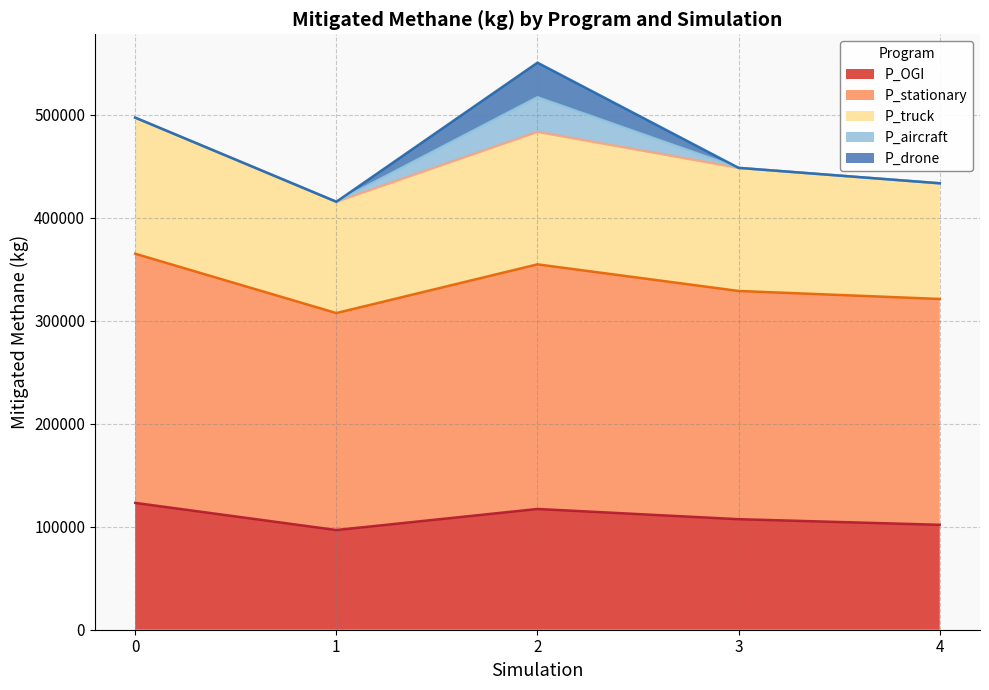

Where is the first local minimum for P_OGI?

1